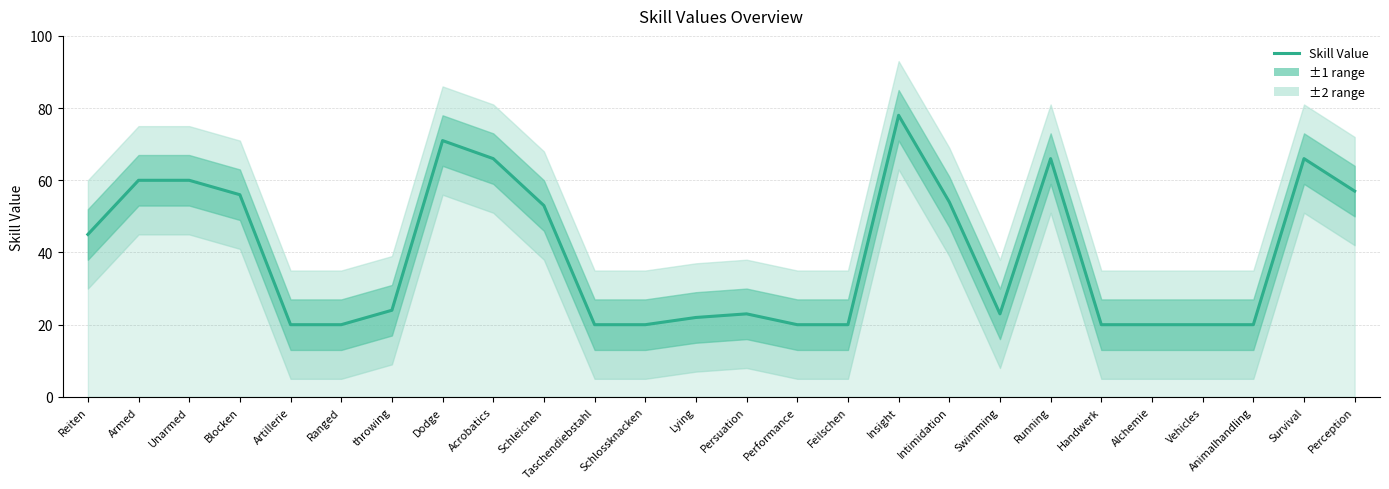

What is the sum of all values?

1024